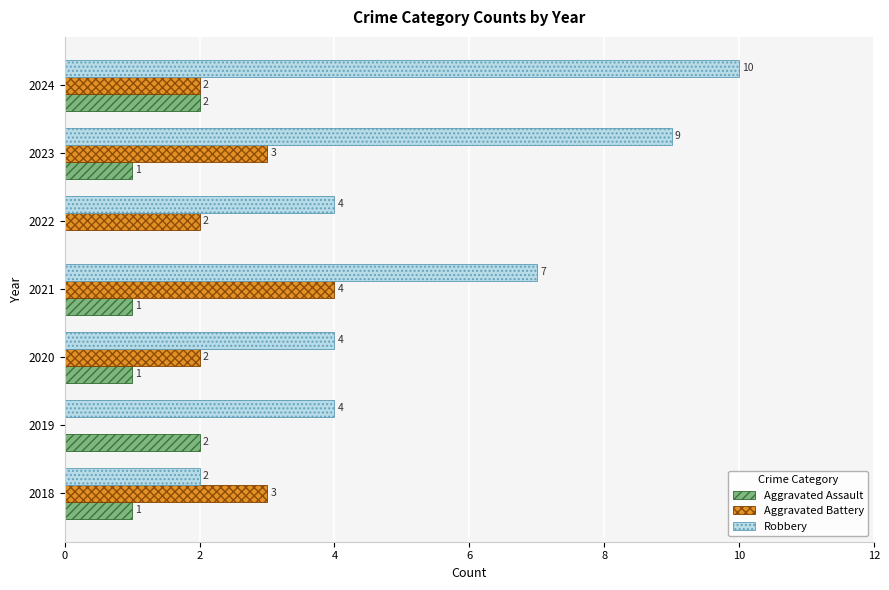

What value does the Aggravated Battery series have at 2023?

3